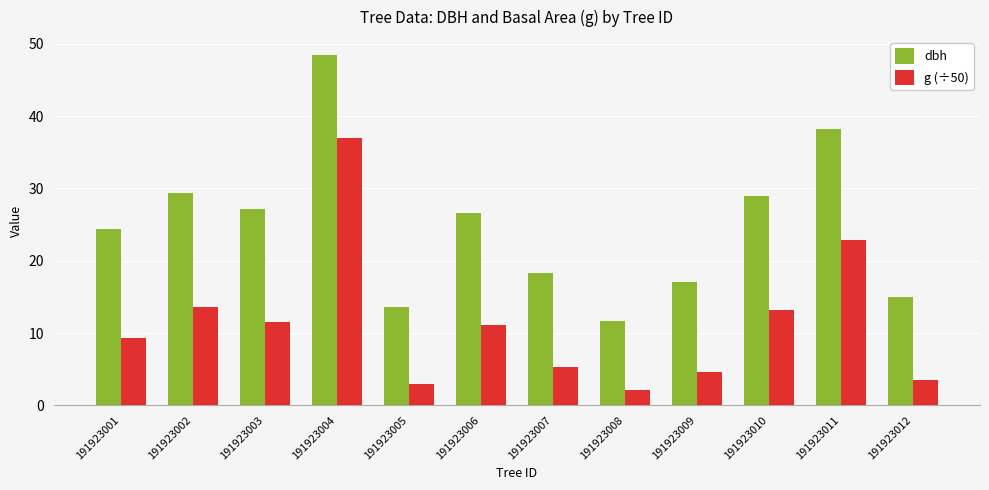

What is the sum of the g (÷50) values at 191923001 and 191923002?

22.9